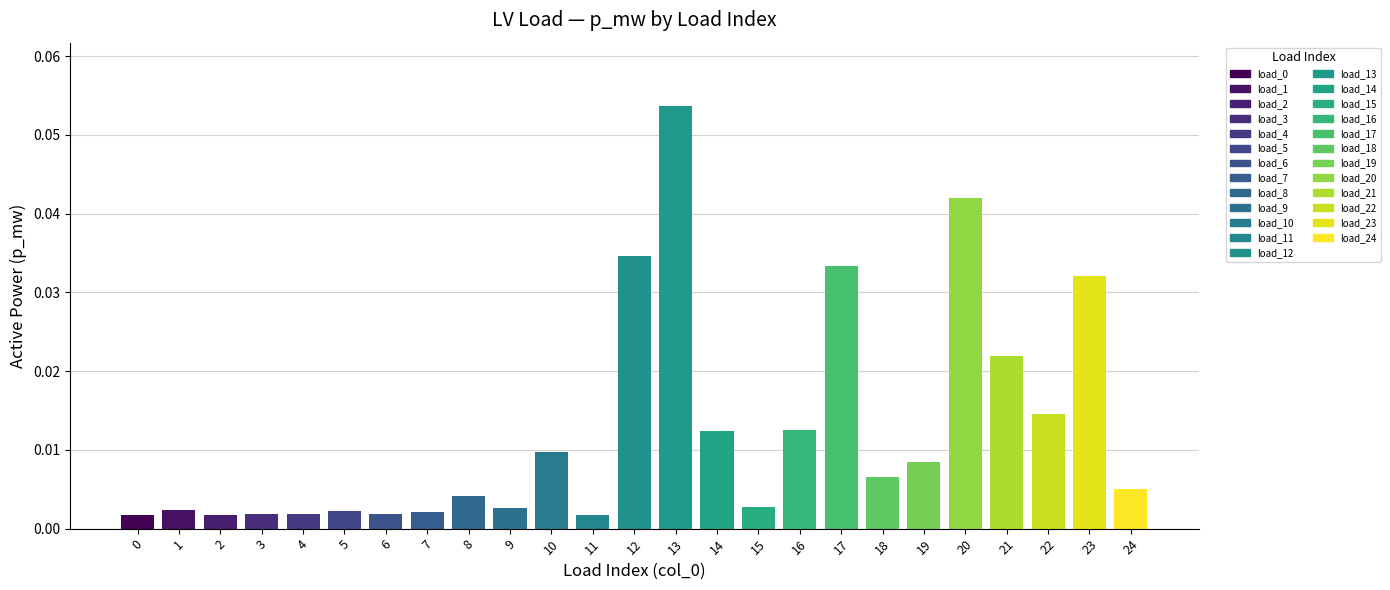

Which label corresponds to the largest value in the chart?

13